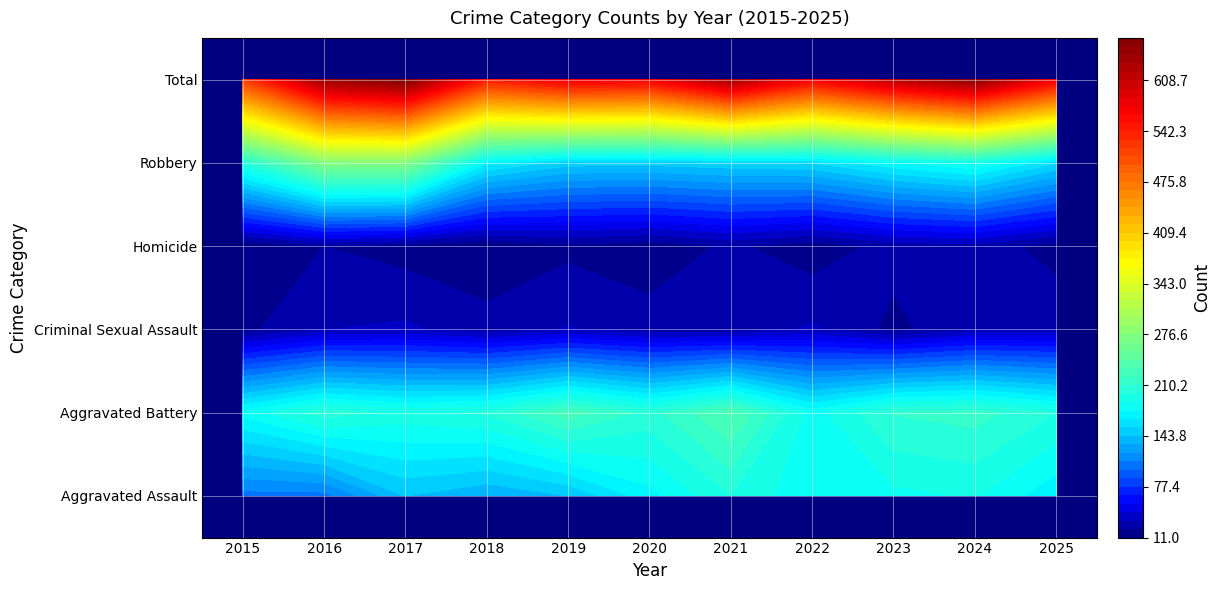

What is the minimum value shown in the chart?

11